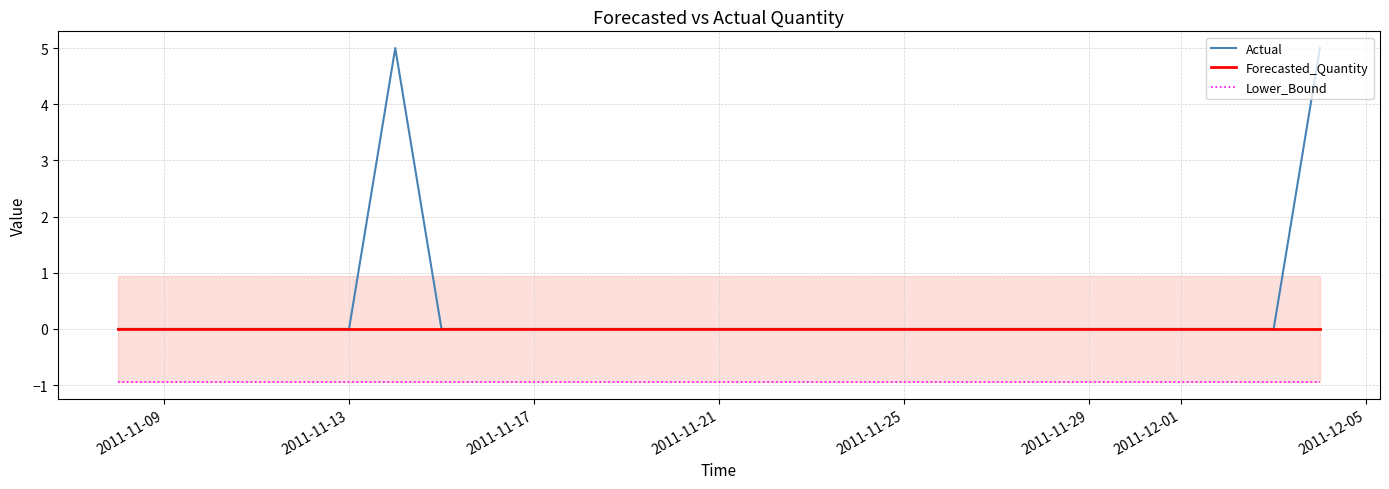

Which series has the largest range (max minus min)?

Actual